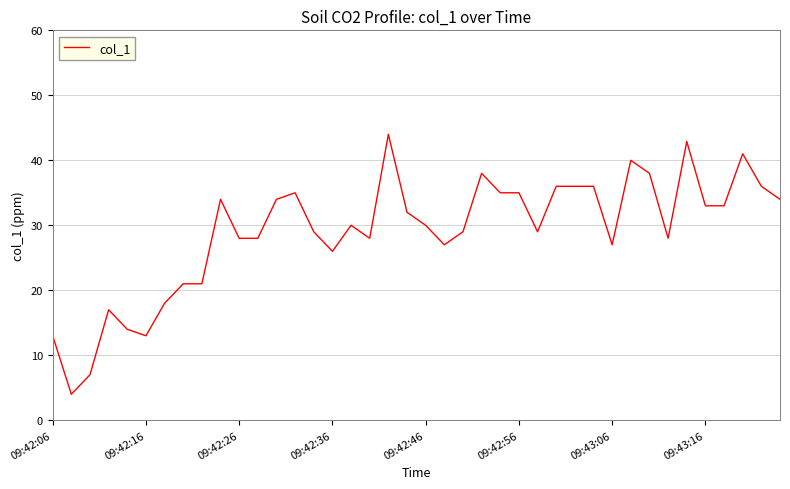

What is the greatest value displayed?

44.0